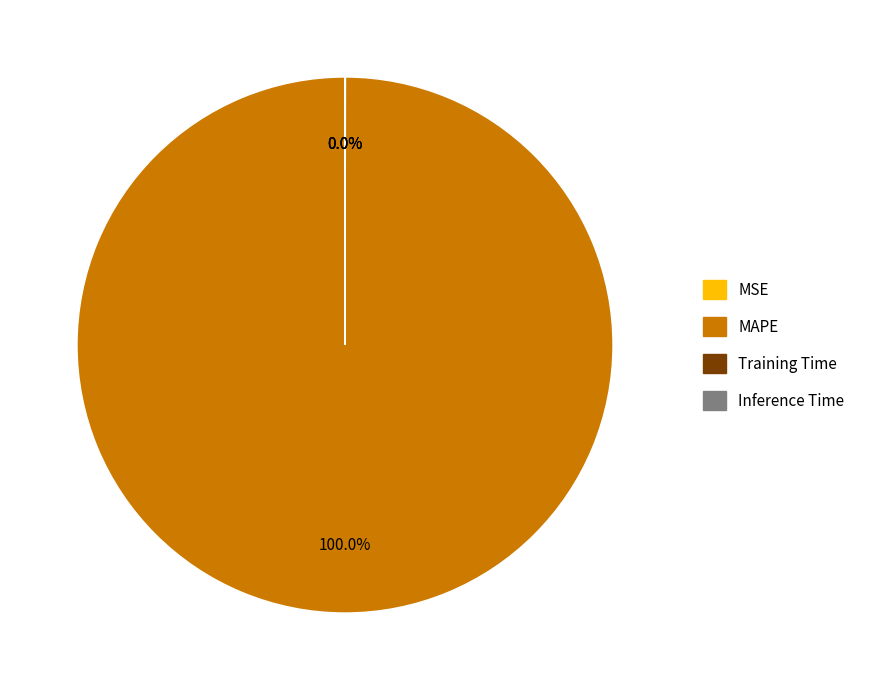

Which slice is the largest?

MAPE